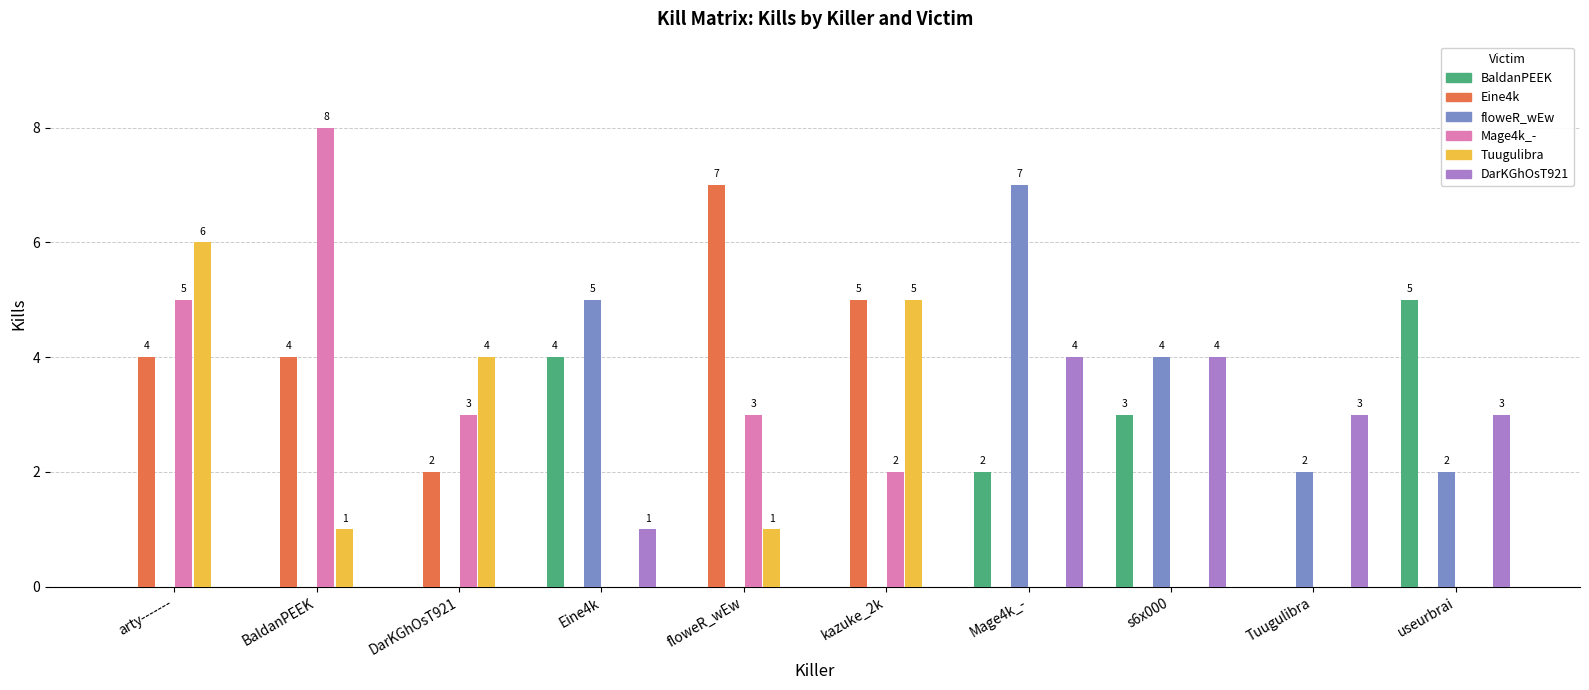

What is the average value of the Mage4k_- series?

2